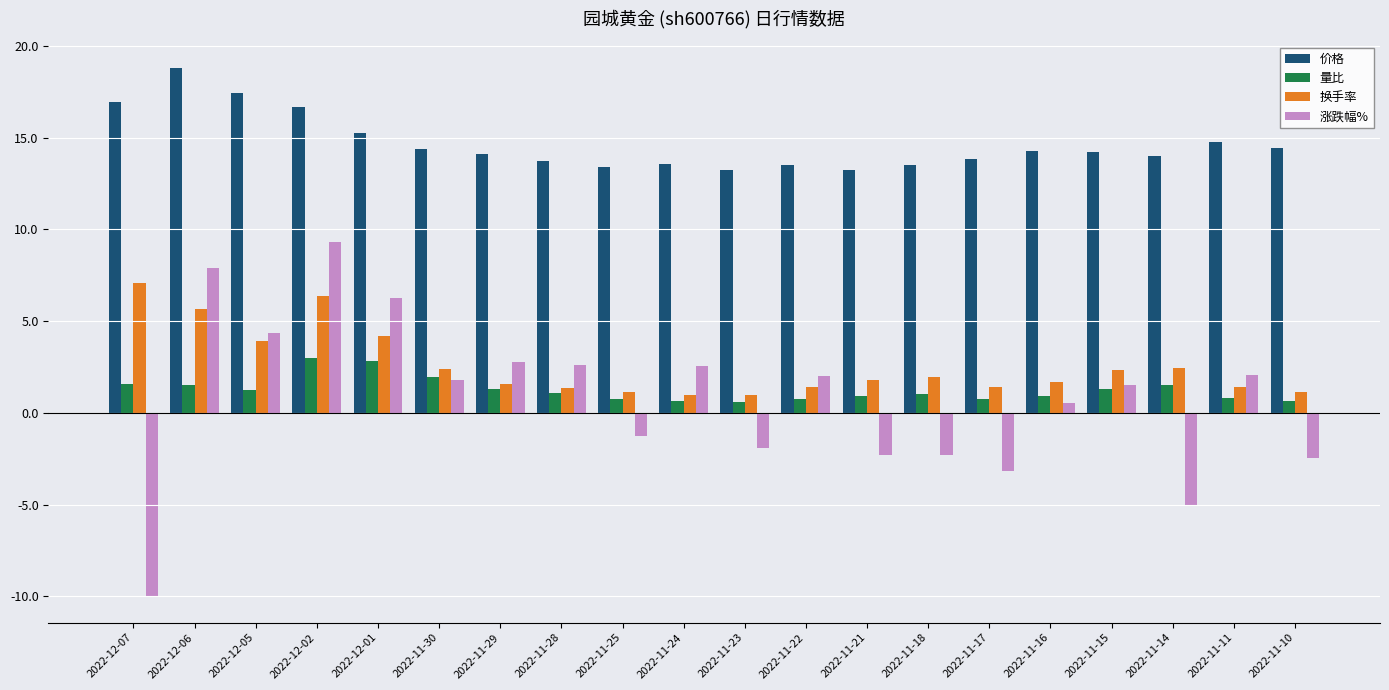

Which series changed the most between 2022-12-07 and 2022-11-29?

涨跌幅%